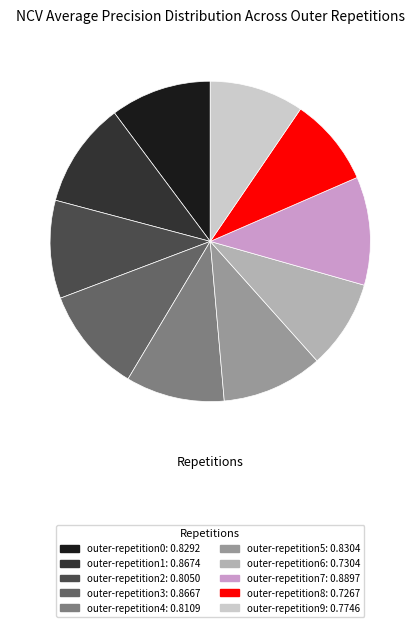

Which has a higher value, outer-repetition6 or outer-repetition3?

outer-repetition3